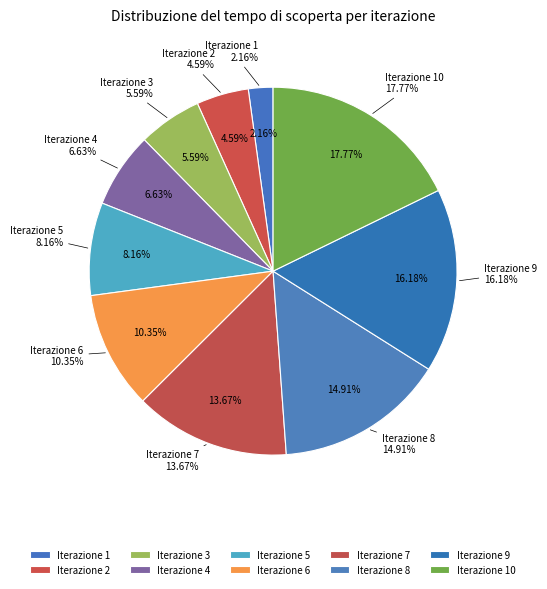

How many segments does this pie chart have?

10